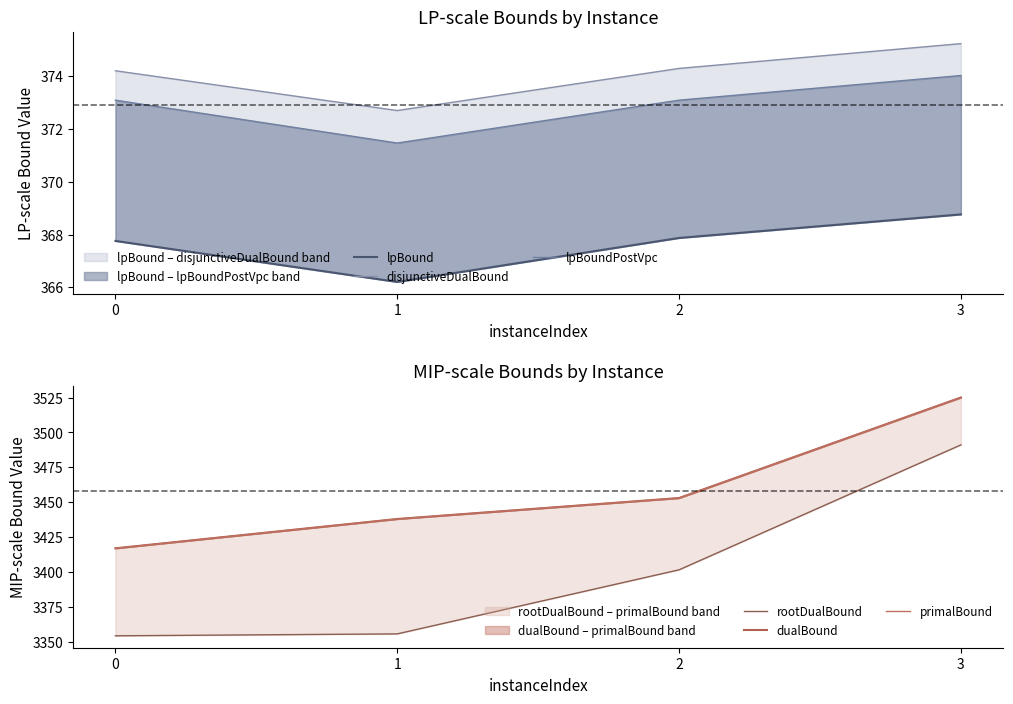

Reading left to right, extract all data points from this chart.

lpBound: 367.8	366.2	367.9	368.8
disjunctiveDualBound: 374.2	372.7	374.3	375.2
lpBoundPostVpc: 373.1	371.5	373.1	374.0
rootDualBound: 3354.3	3355.7	3401.6	3491.1
dualBound: 3417.0	3438.0	3453.0	3525.0
primalBound: 3417.0	3438.0	3453.0	3525.0